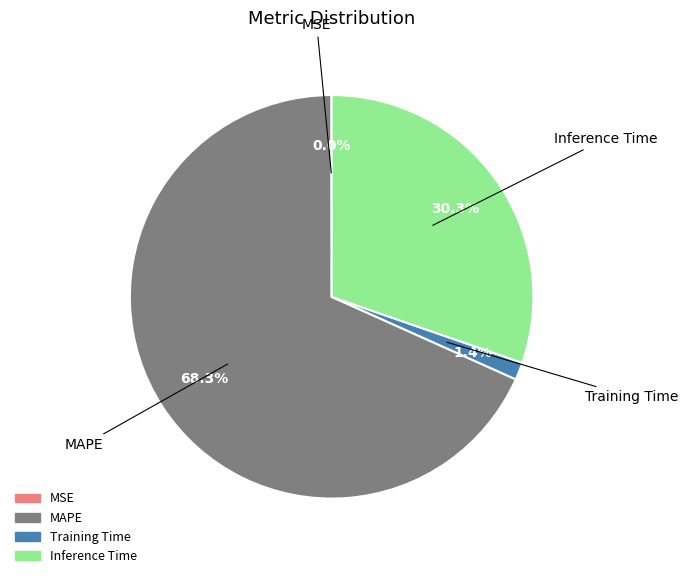

Is it true that Inference Time is 16% of the pie?

False